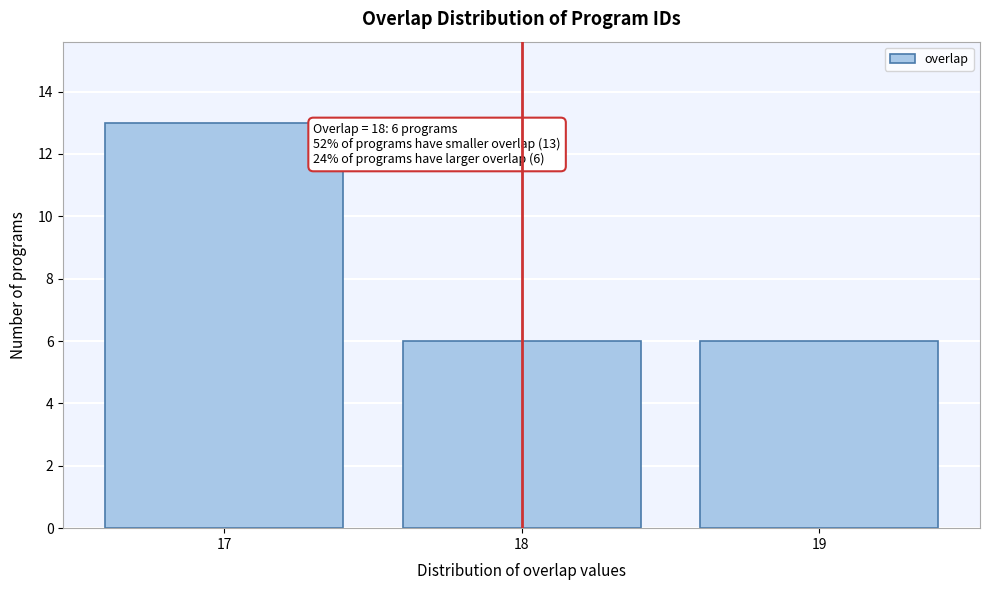

Reading right to left, list all the values displayed in this chart.

6	6	13